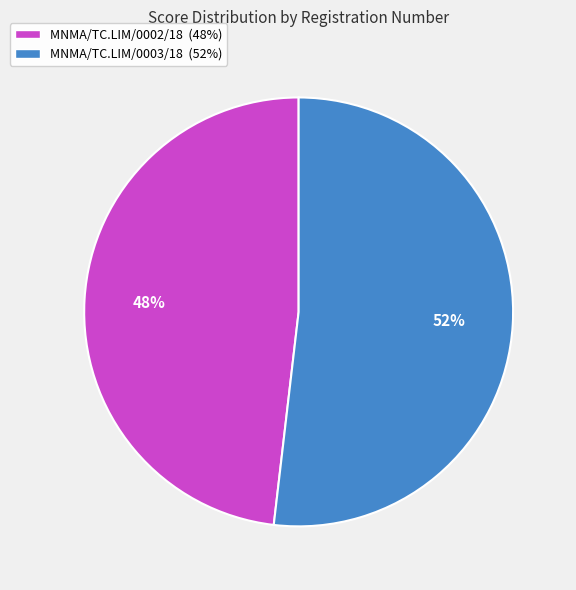

To the nearest percent, what is the difference between the MNMA/TC.LIM/0003/18 and MNMA/TC.LIM/0002/18 slice percentages?

4%